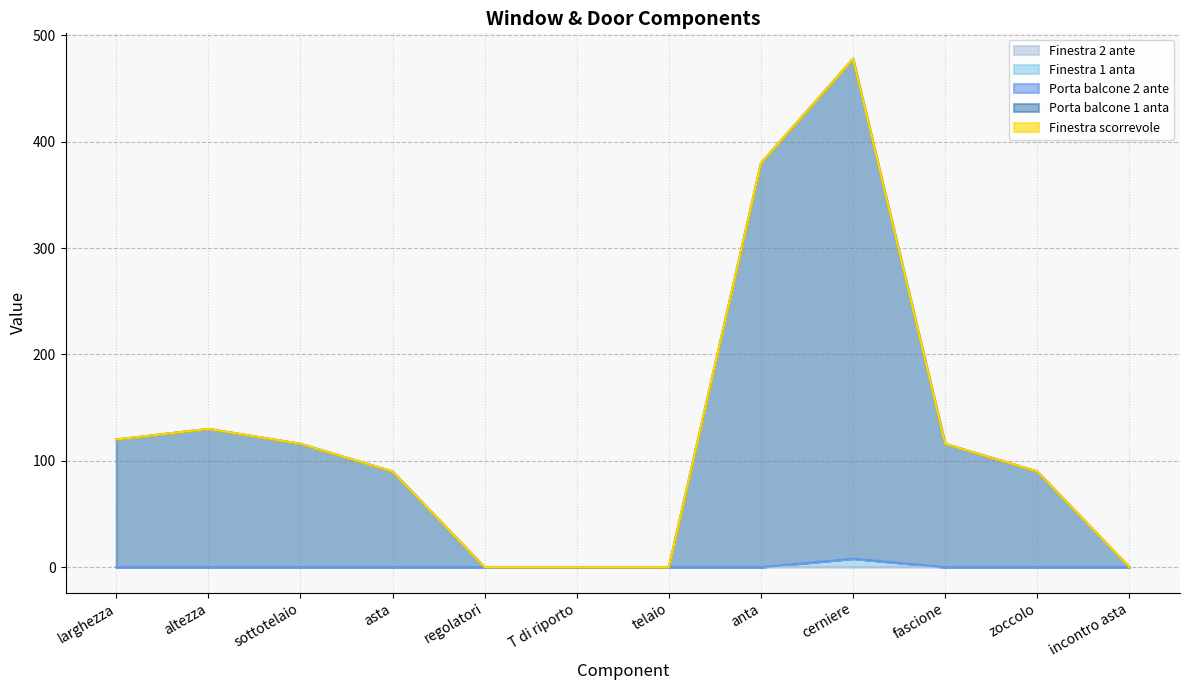

Rank the series by their maximum value, from highest to lowest.

Porta balcone 1 anta, Finestra 1 anta, Finestra 2 ante, Porta balcone 2 ante, Finestra scorrevole